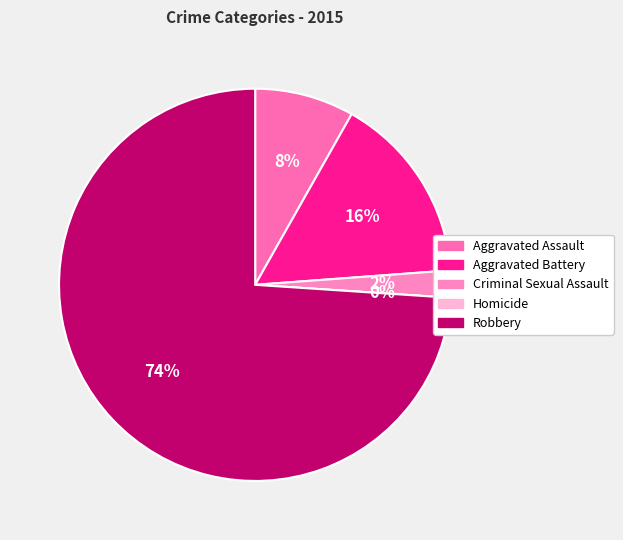

Count the number of slices in the pie.

5